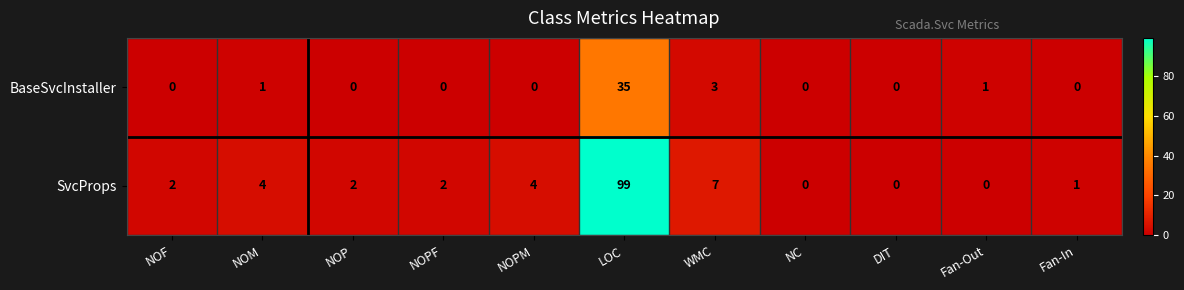

At which label is SvcProps closest to 49?

WMC